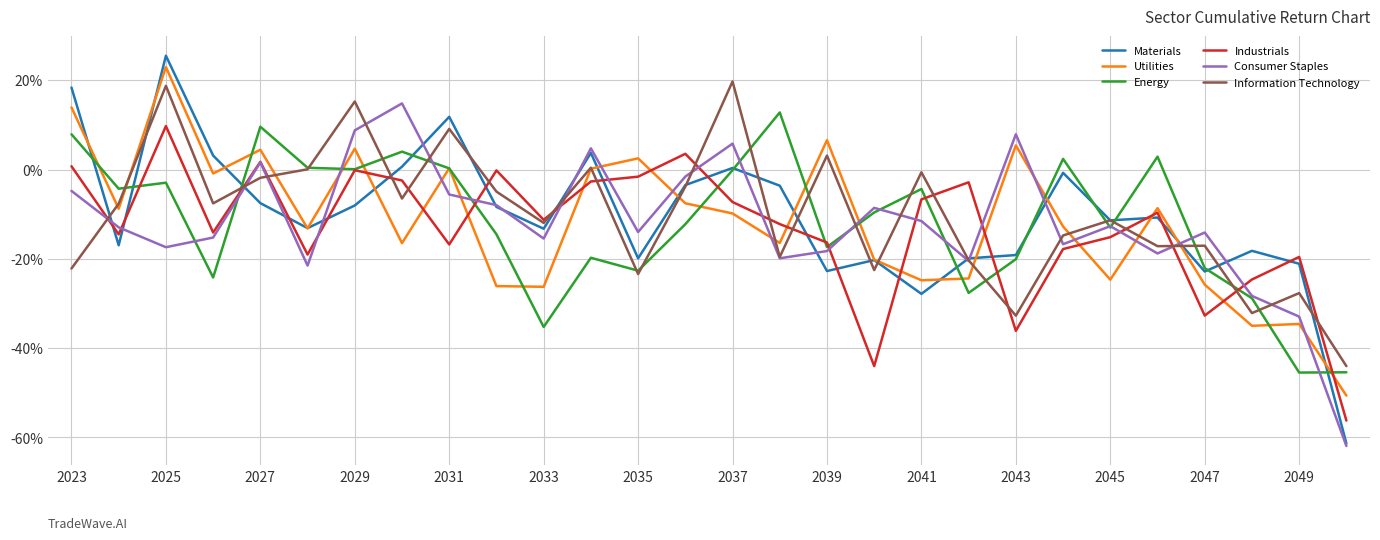

Rank the series by their maximum value, from highest to lowest.

Materials, Utilities, Information Technology, Consumer Staples, Energy, Industrials